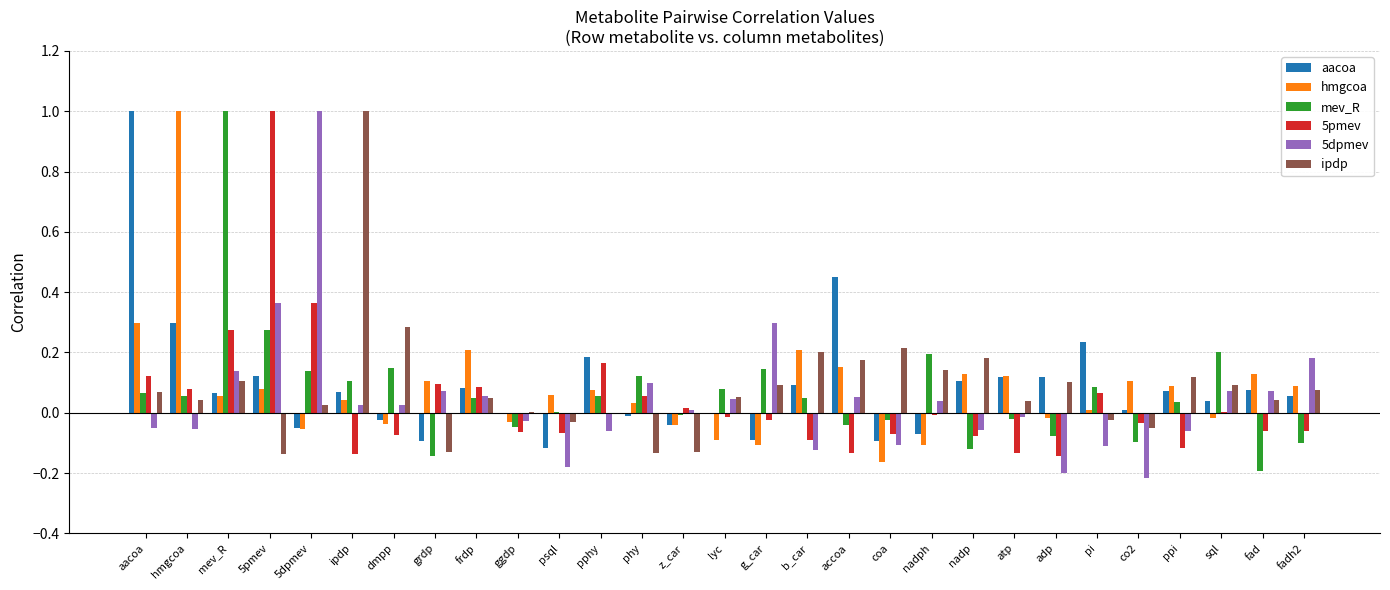

What are all the series names shown in the legend?

aacoa, hmgcoa, mev_R, 5pmev, 5dpmev, ipdp